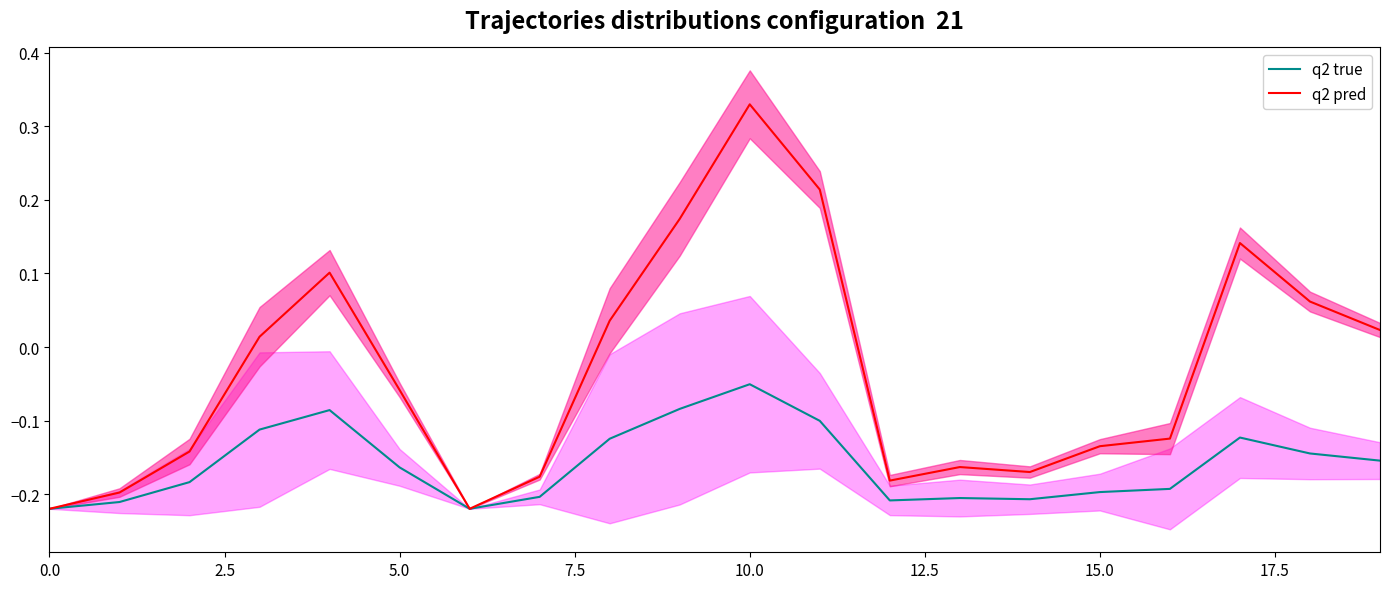

At how many categories does at least one series exceed 0?

9